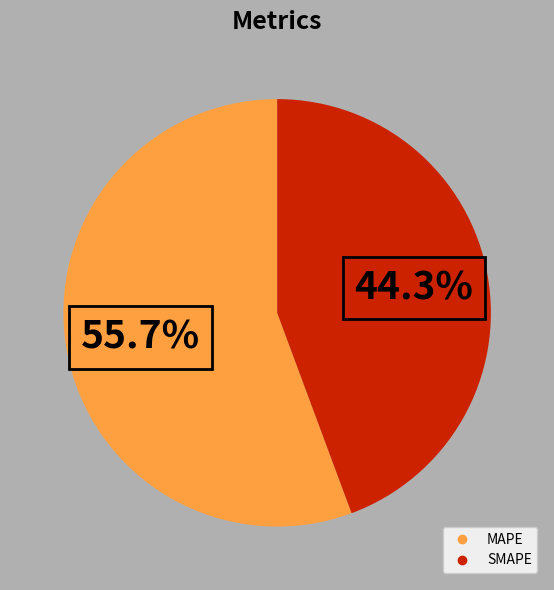

Is there any slice that represents more than half of the pie?

Yes